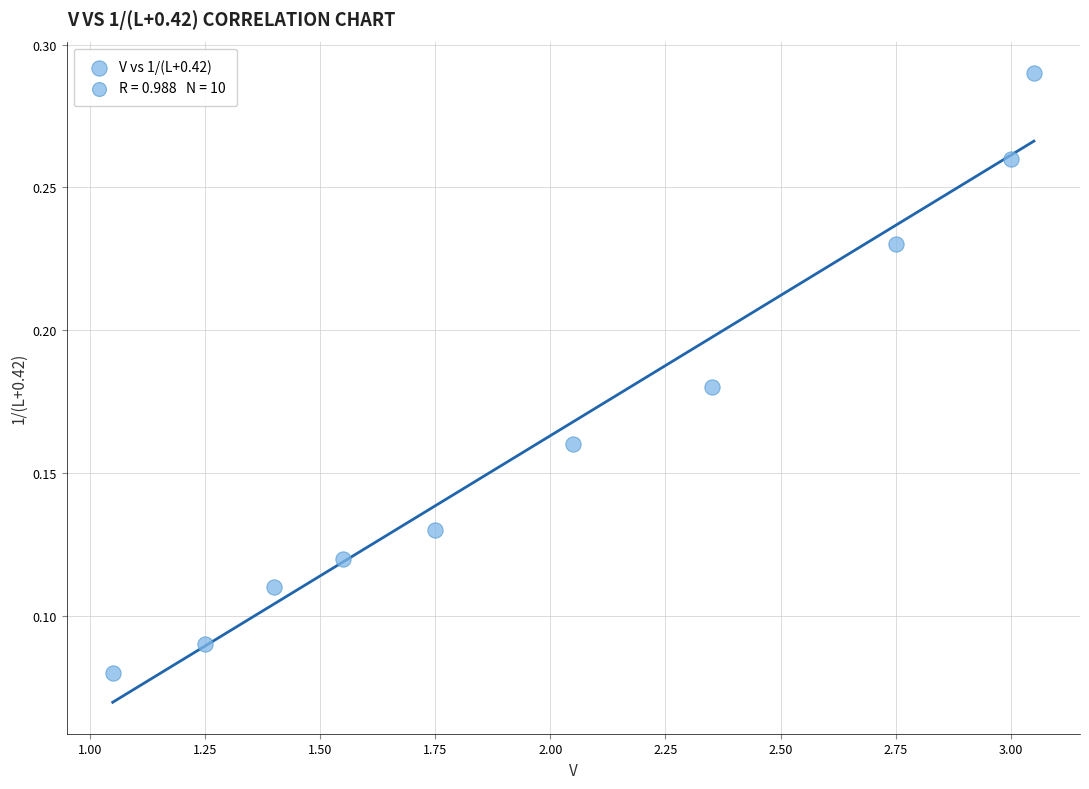

What is the range of X values (max minus min)?

2.0